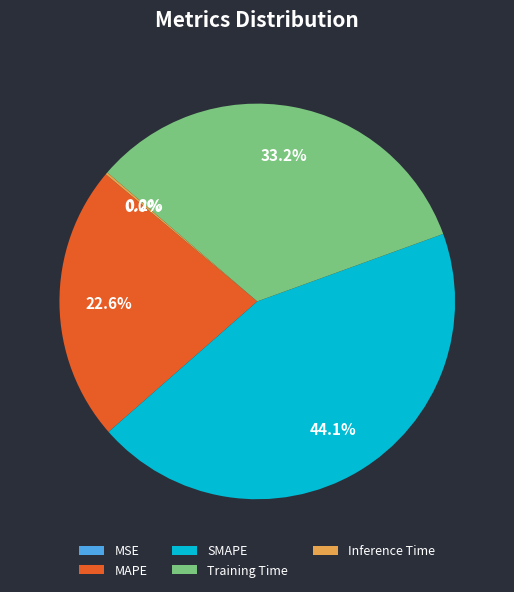

Is there a majority slice in this chart?

No